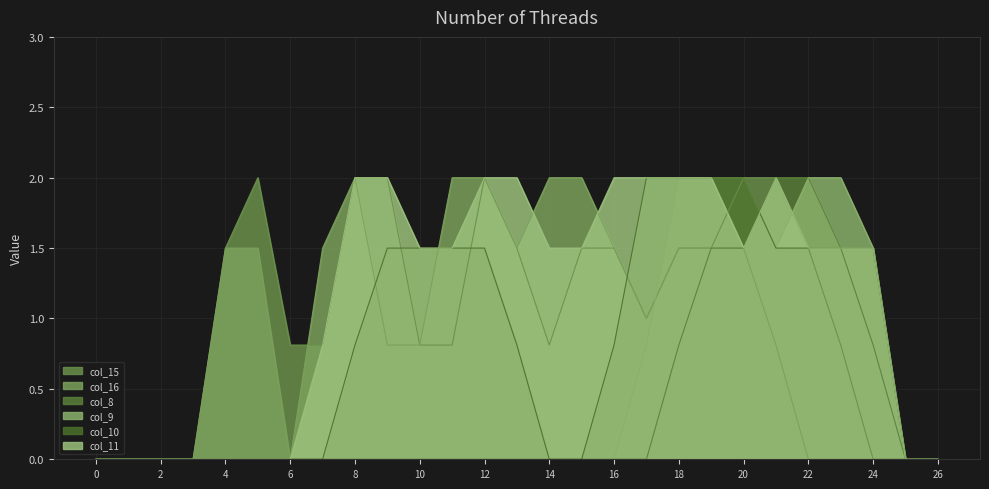

List the labels in order of col_15 value, smallest first.

0, 1, 2, 3, 24, 25, 26, 6, 7, 10, 11, 14, 23, 17, 4, 13, 15, 16, 18, 19, 22, 5, 8, 9, 12, 20, 21